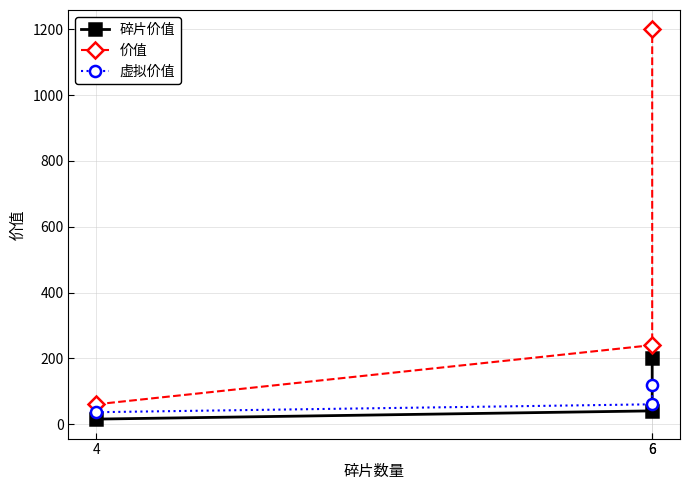

What is the sum of the 价值 values at 6 and 4?

300